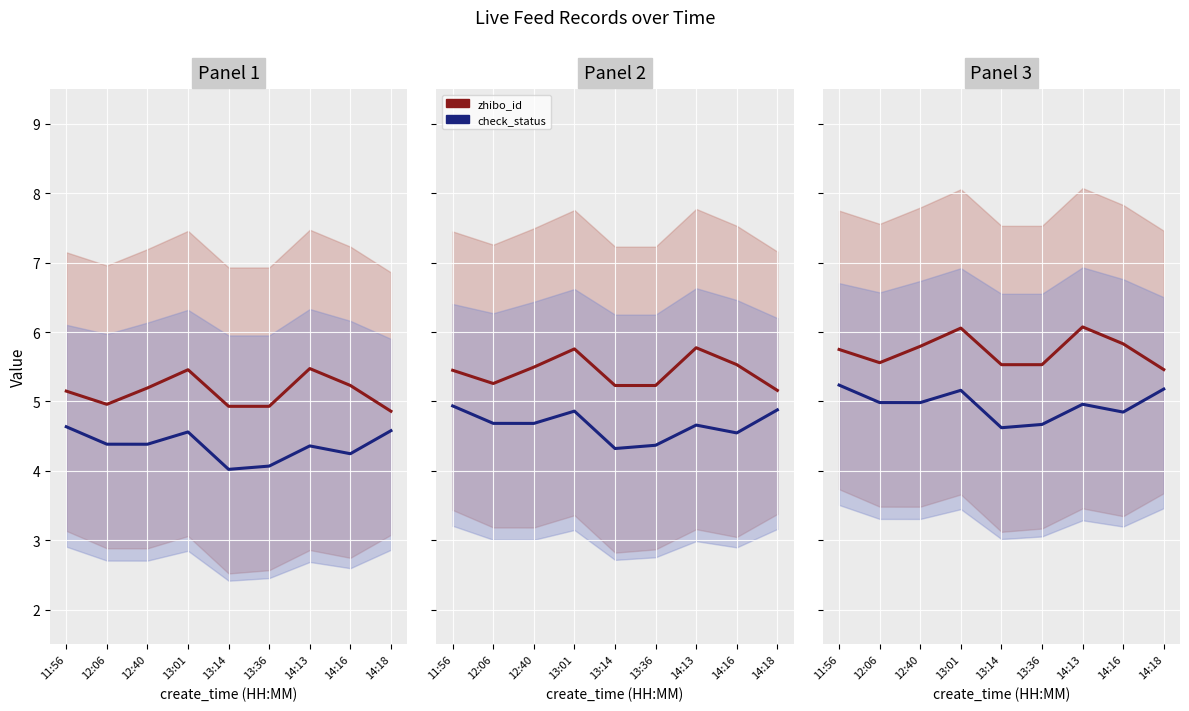

Is the value of zhibo_id at 14:16 greater than the value of check_status at 12:06?

Yes